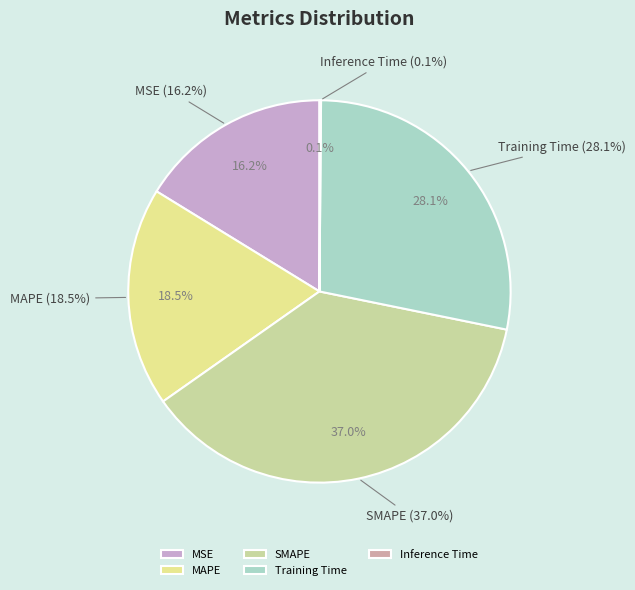

Count the number of slices in the pie.

5